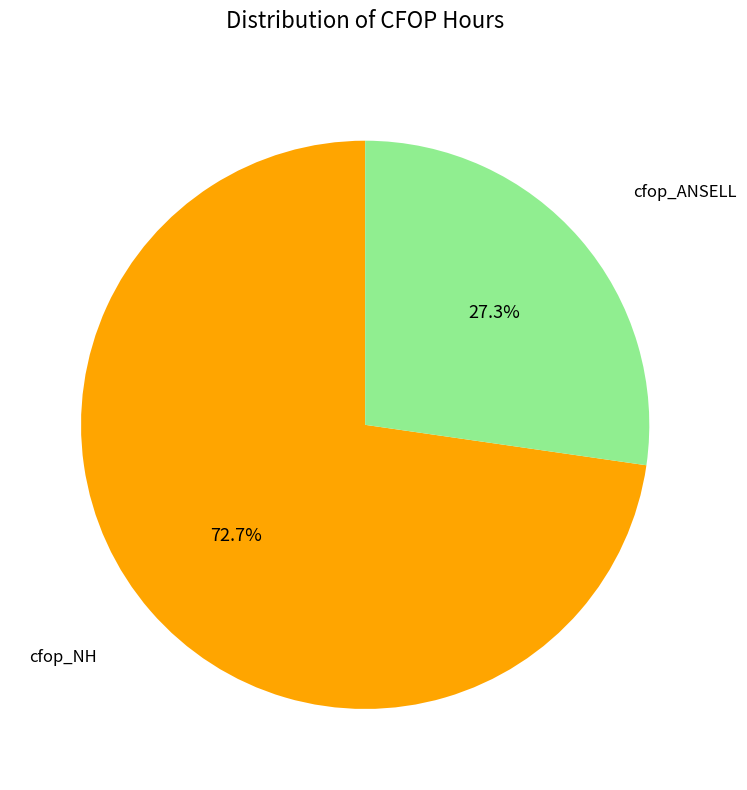

Which slice is the largest?

cfop_NH